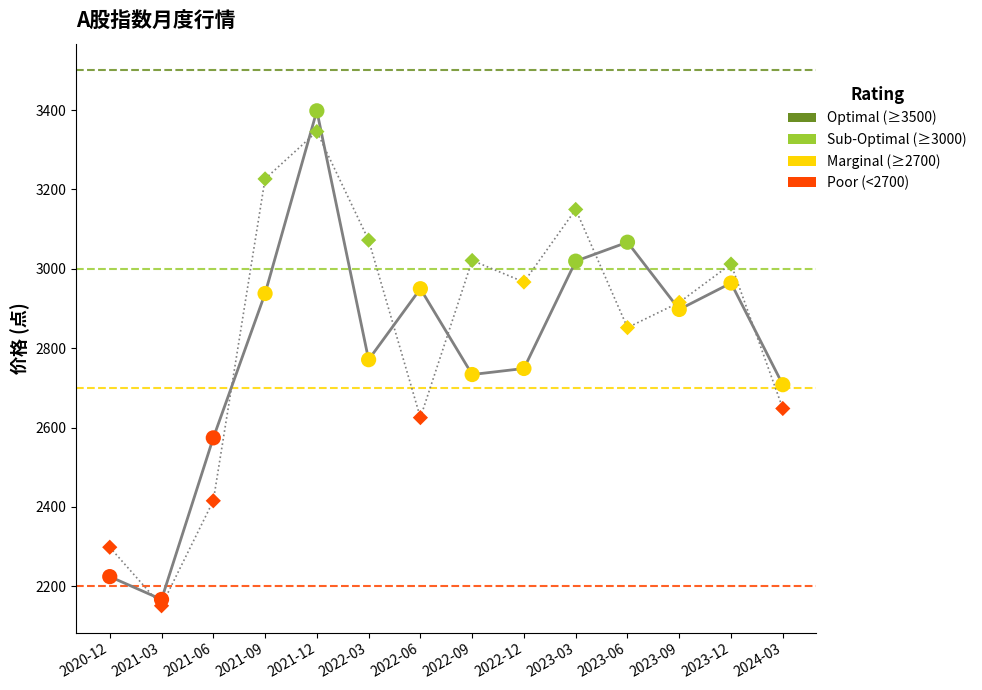

What is the spread (max minus min) of values at 2023-06?

215.3